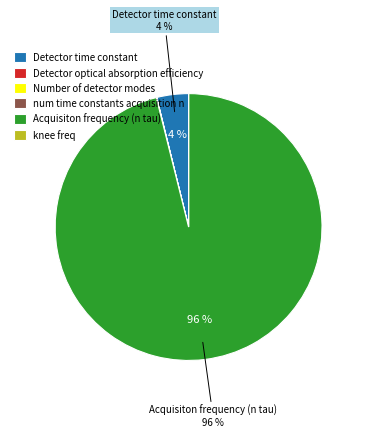

To the nearest percent, what is the average slice percentage?

17%